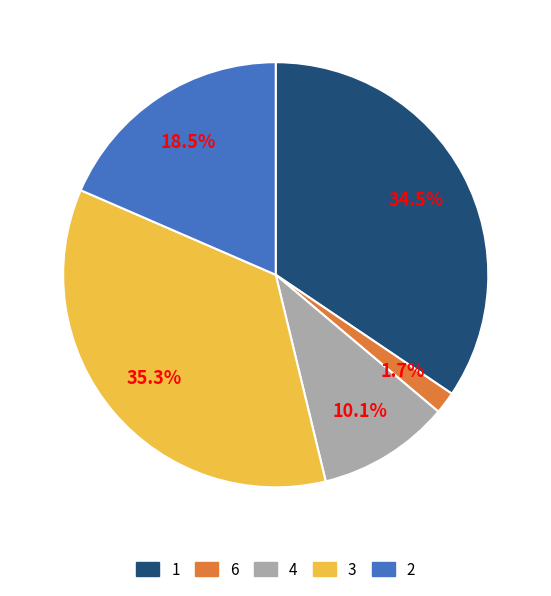

How much of the chart is everything except 4?

89.9%